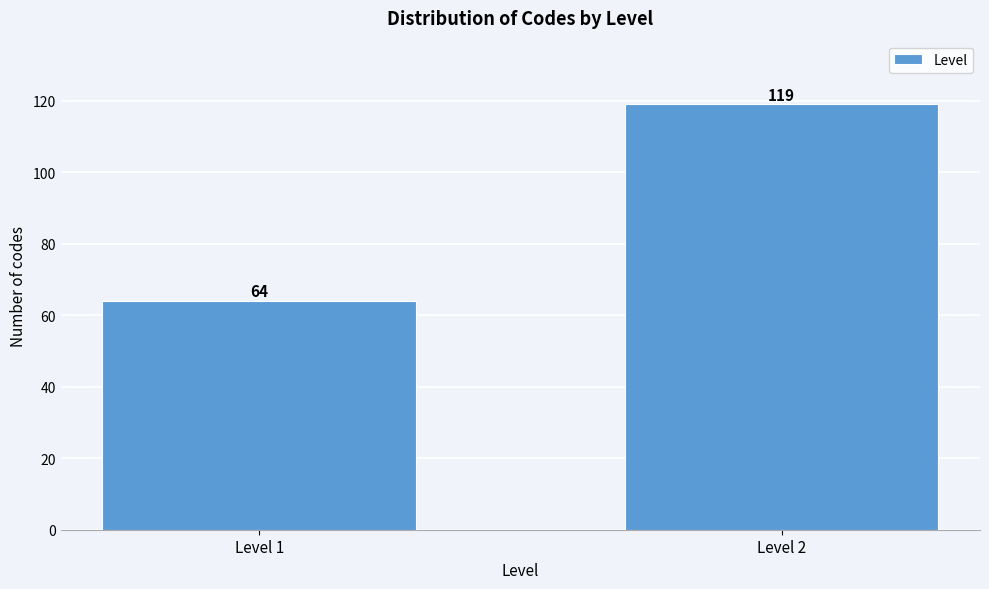

Reading left to right, transcribe all the data shown in this chart.

64	119